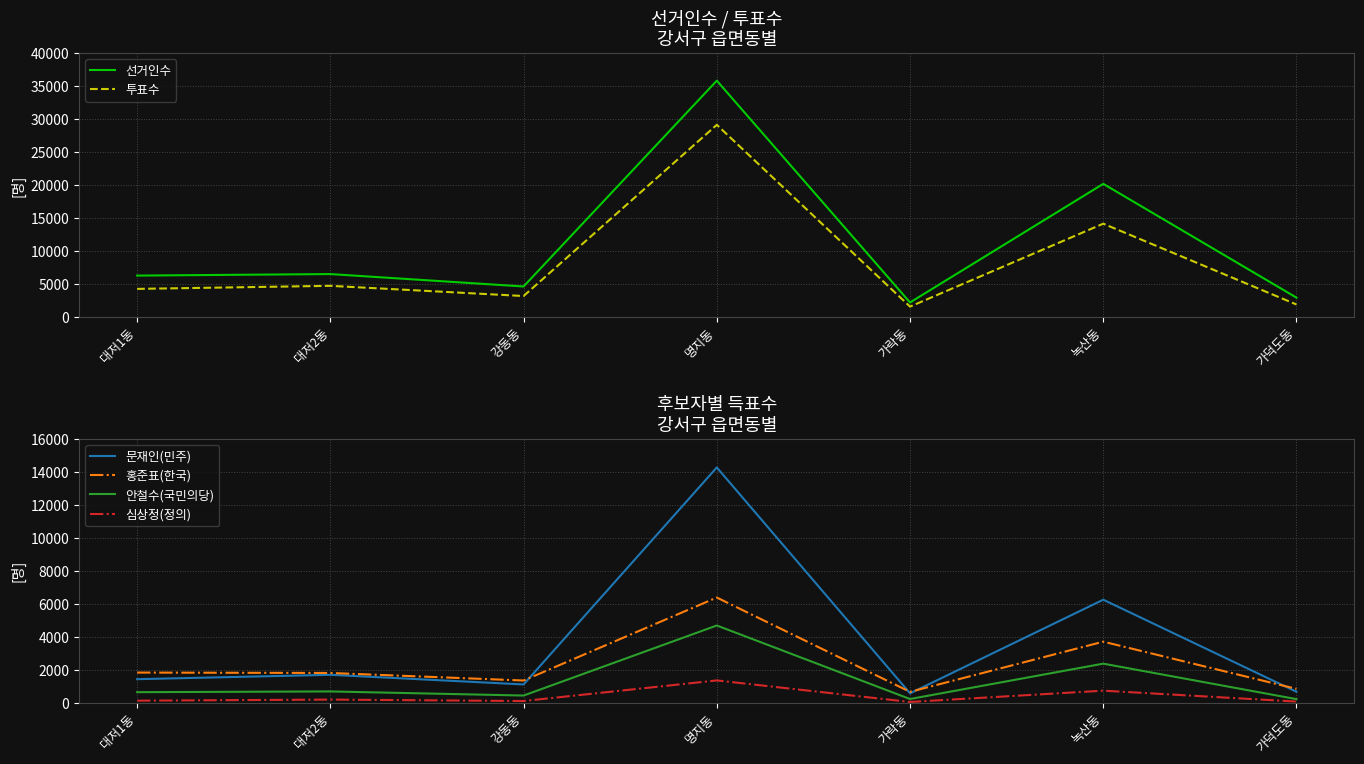

How many interior local peaks does the 안철수(국민의당) series have?

3